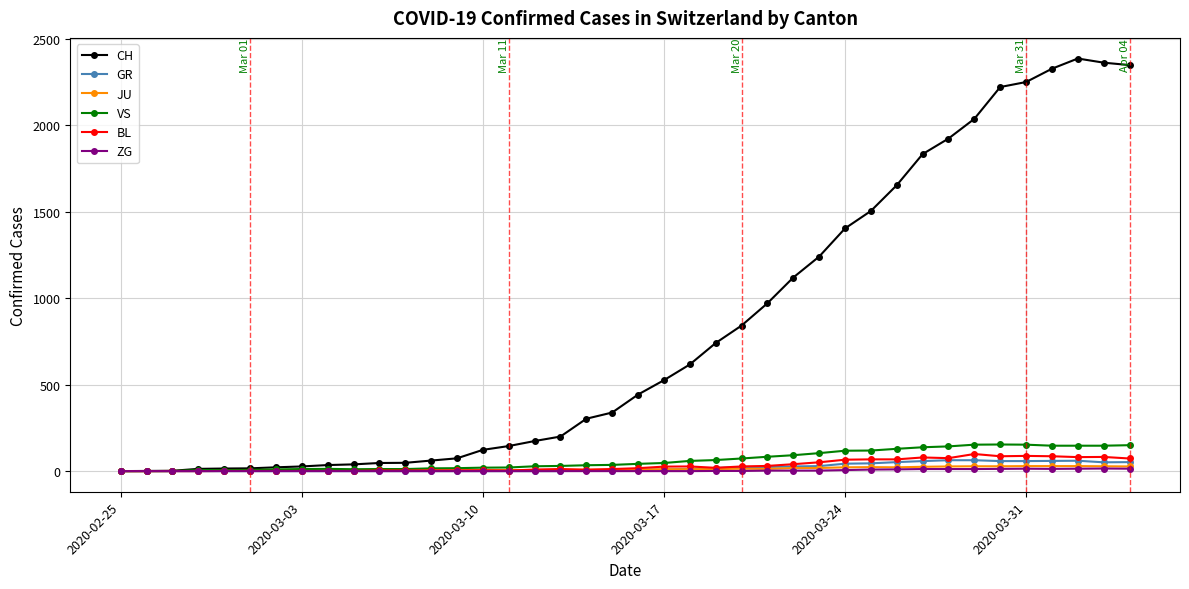

Which series has the largest total across all categories?

CH